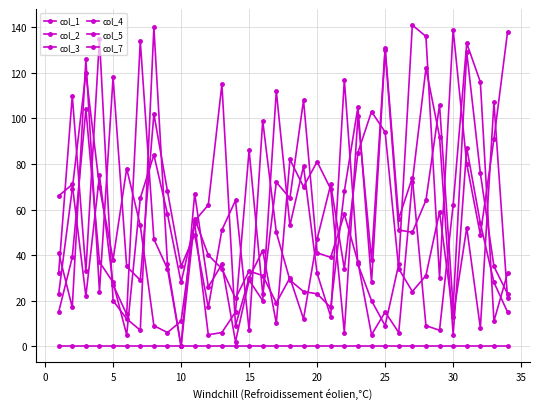

How many positive values does the col_5 series have?

33